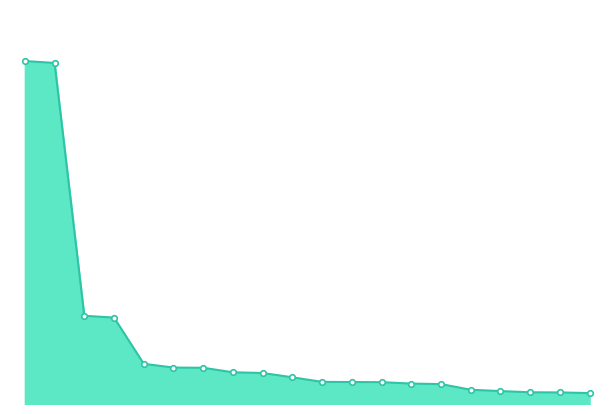

Does the chart have visible grid lines?

No